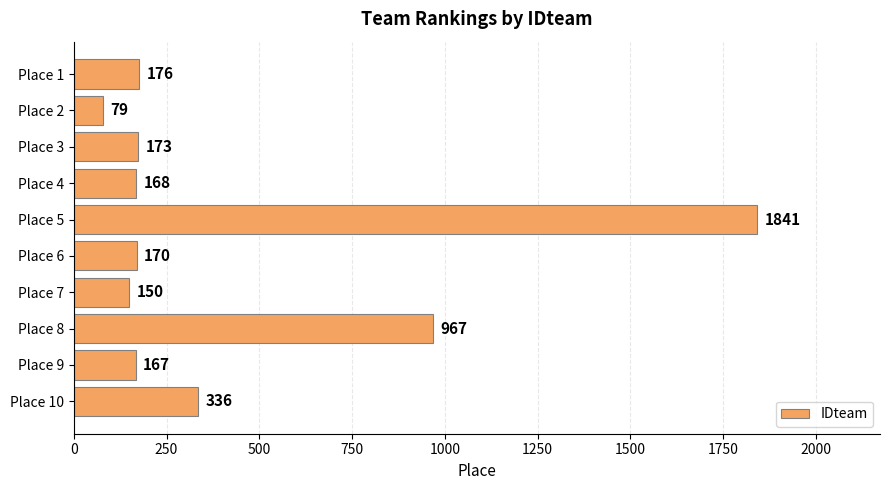

What is the greatest value displayed?

1841